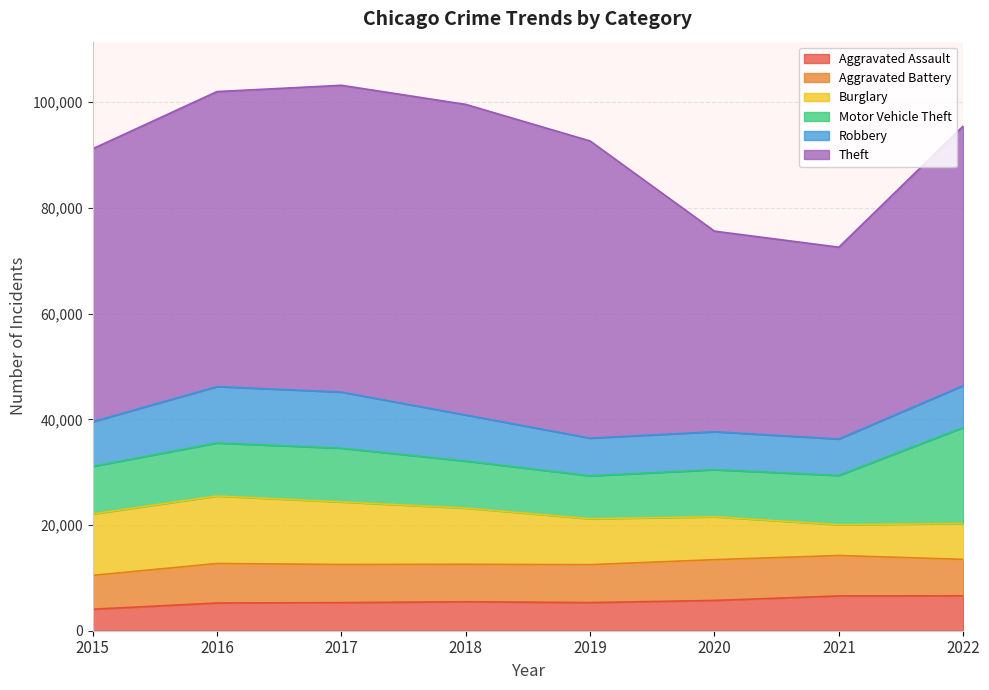

What is the sum of the Motor Vehicle Theft values at 2015 and 2019?

17117